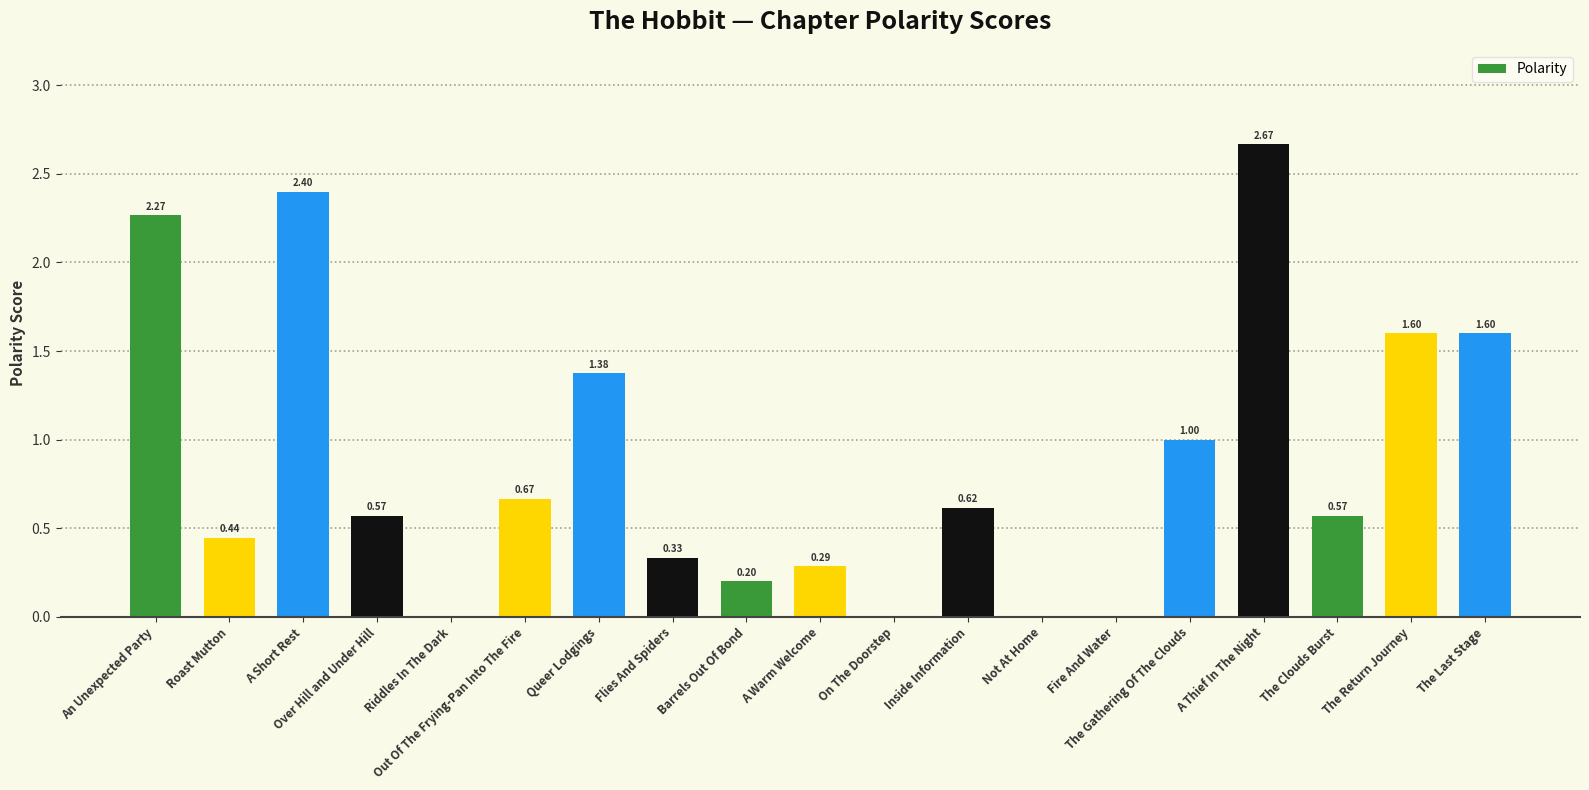

The value at On The Doorstep is 0.9. True or false?

False